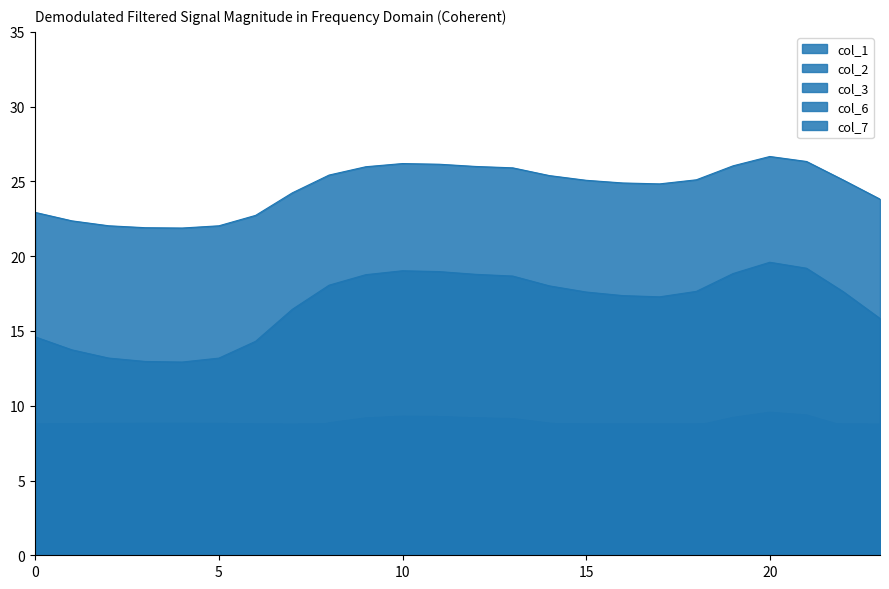

At how many categories does at least one series exceed 8?

24